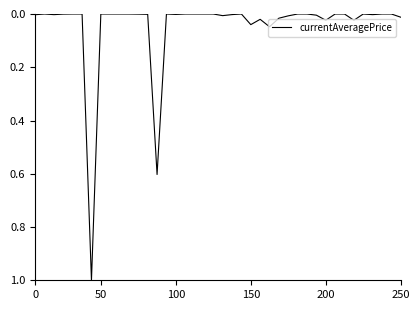

Is this an area chart (filled region under the line)?

No